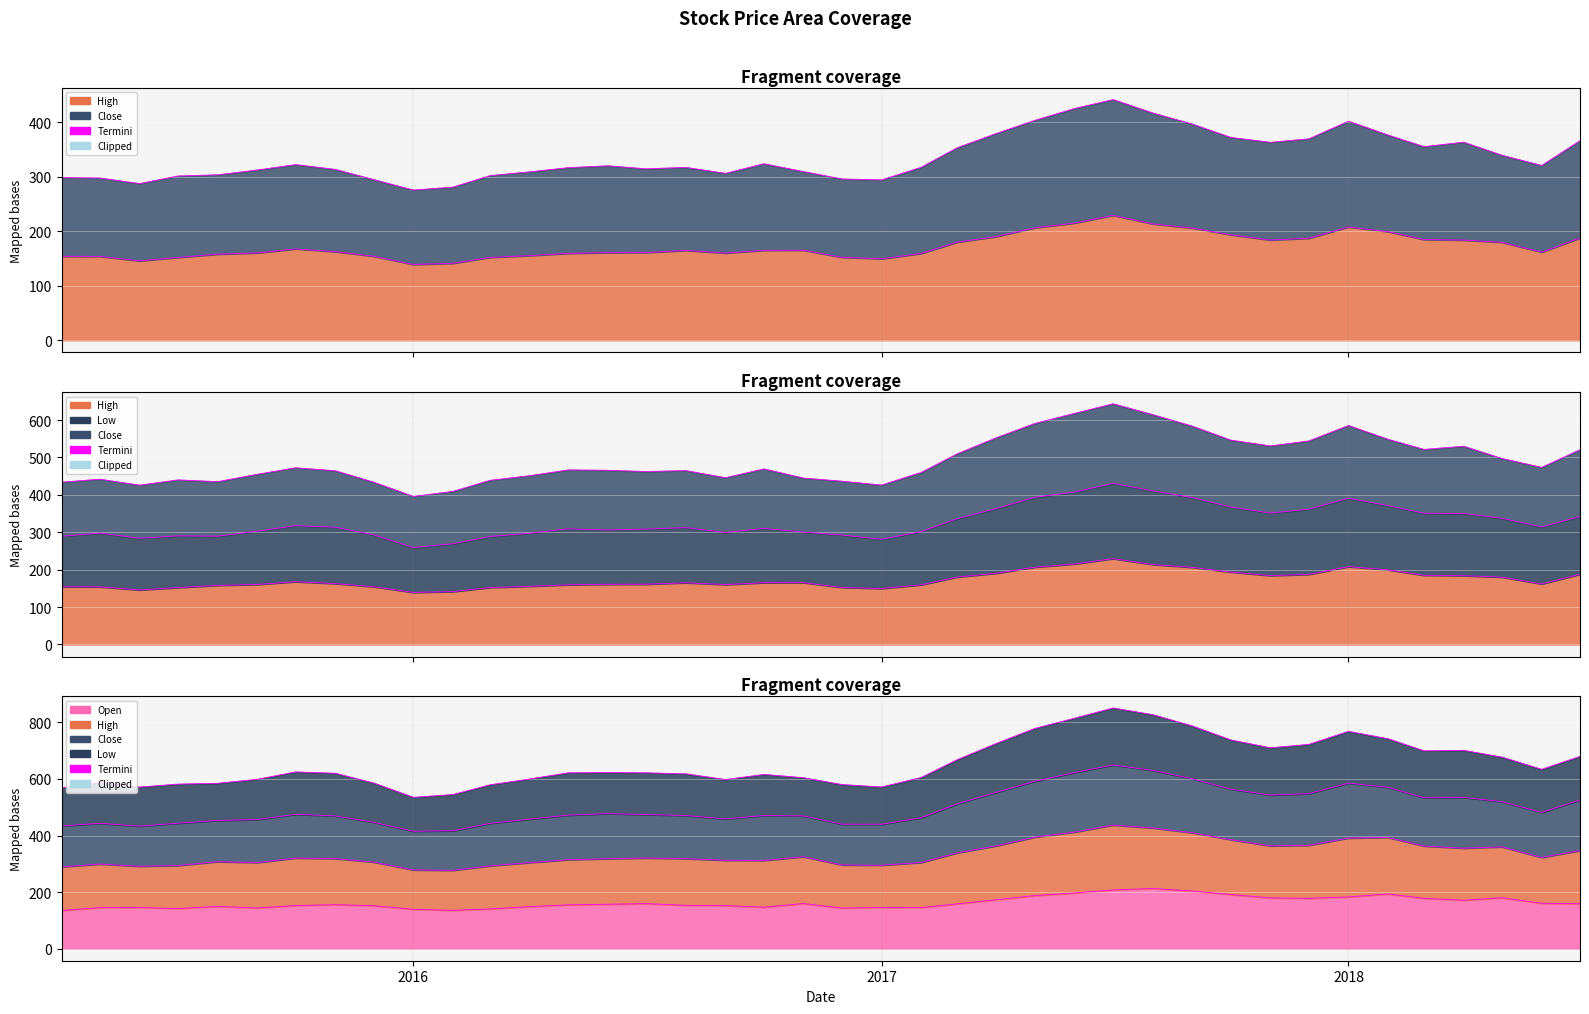

Rank the categories by Open value from lowest to highest.

2015-04-01, 2016-02-01, 2016-01-01, 2016-03-01, 2015-07-01, 2016-12-01, 2015-09-01, 2015-05-01, 2017-02-01, 2017-01-01, 2015-06-01, 2016-10-01, 2016-04-01, 2015-08-01, 2015-12-01, 2016-09-01, 2015-10-01, 2016-08-01, 2016-05-01, 2015-11-01, 2016-06-01, 2017-03-01, 2018-07-01, 2016-07-01, 2016-11-01, 2018-06-01, 2018-04-01, 2017-04-01, 2018-03-01, 2017-12-01, 2017-11-01, 2018-05-01, 2018-01-01, 2017-05-01, 2017-10-01, 2018-02-01, 2017-06-01, 2017-09-01, 2017-07-01, 2017-08-01